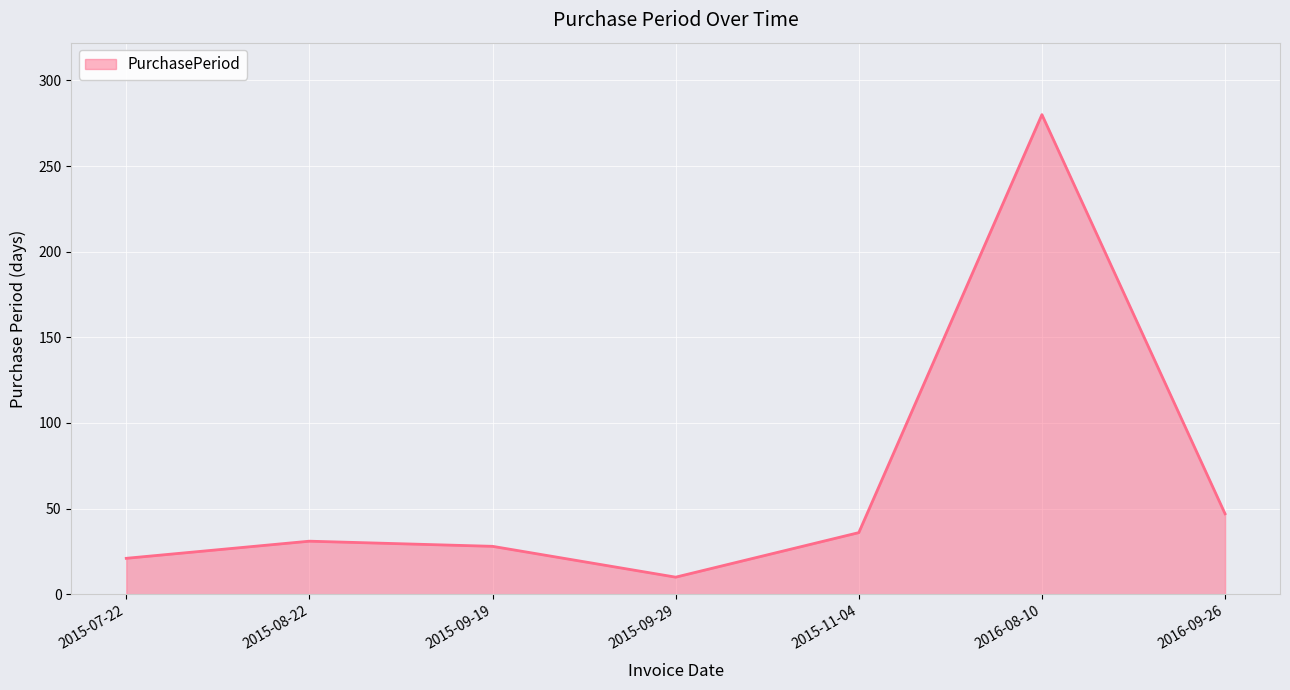

What is the difference between the maximum and second lowest values?

259